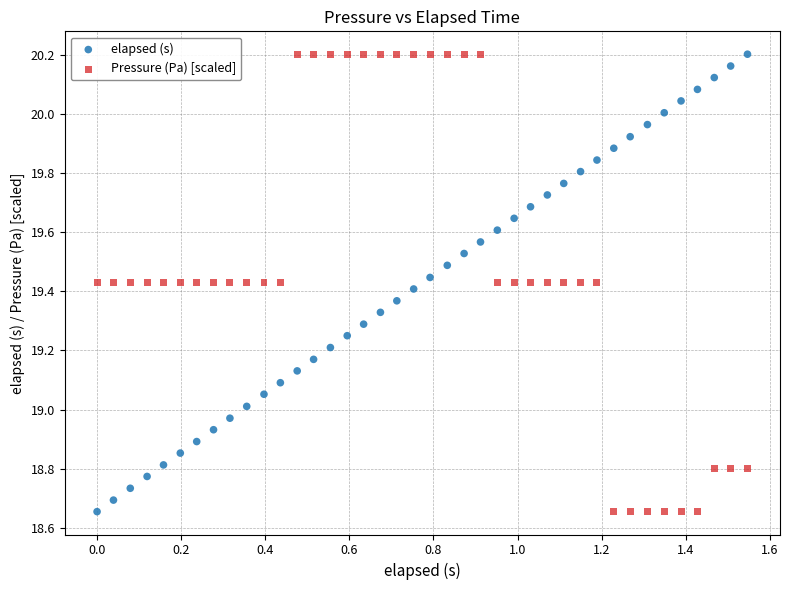

Across all data points, what is the range of X values (max minus min)?

1.5